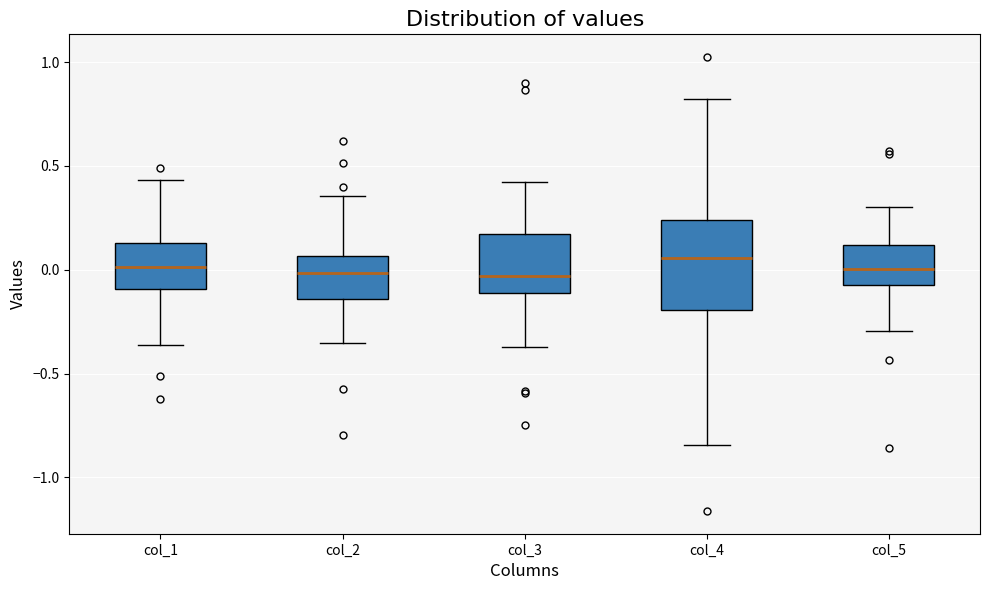

Reading left to right, transcribe this box plot: for each box, give where its median line is, the range the box spans, and where its two whiskers end, as read against the y-axis. The values are not printed on the chart, so give them approximately, as read against the axis.

col_1: median 0.00, box -0.10 to 0.15, whiskers -0.35 to 0.45
col_2: median 0.00, box -0.15 to 0.05, whiskers -0.35 to 0.35
col_3: median -0.05, box -0.10 to 0.15, whiskers -0.35 to 0.40
col_4: median 0.05, box -0.20 to 0.25, whiskers -0.85 to 0.80
col_5: median 0.00, box -0.05 to 0.10, whiskers -0.30 to 0.30